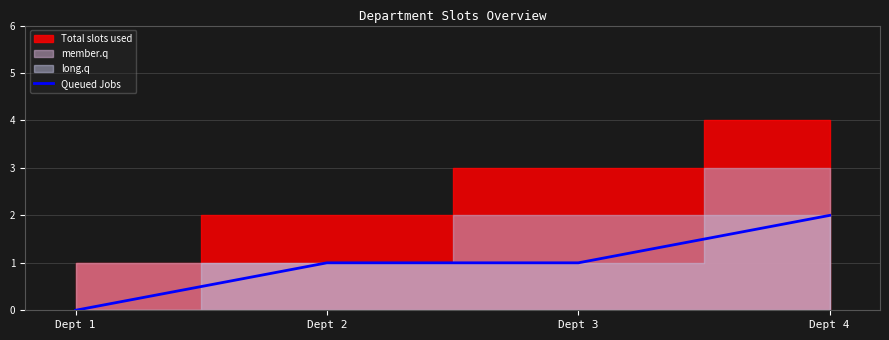

At which category does the chart reach its minimum across all series?

Dept 1